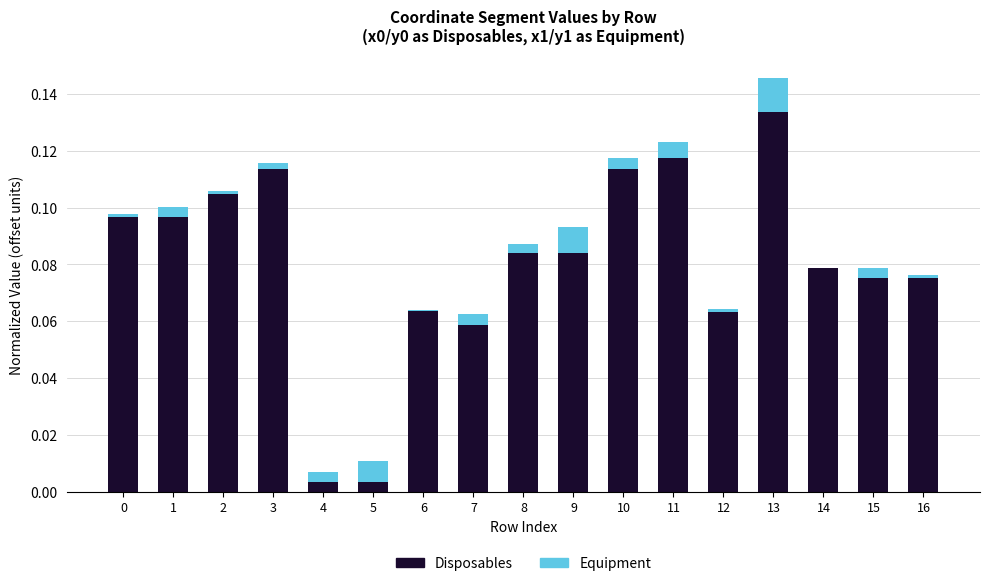

At which category is the sum across all series the highest?

13